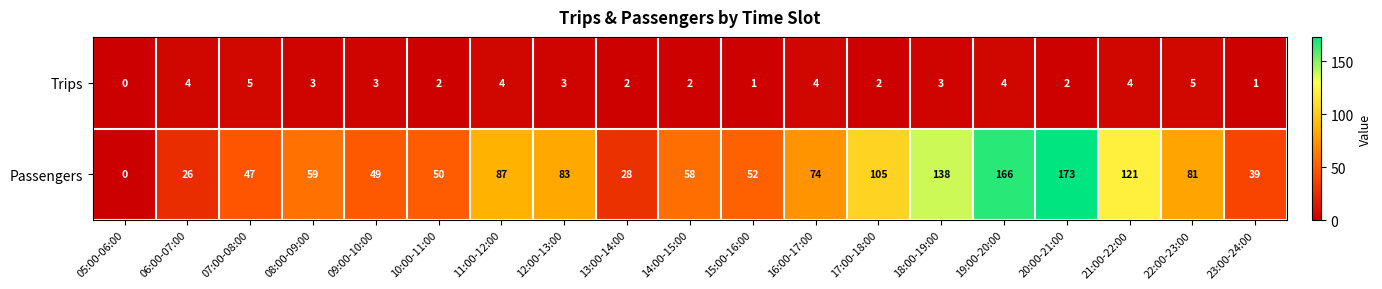

At which category is the sum across all series the highest?

20:00-21:00